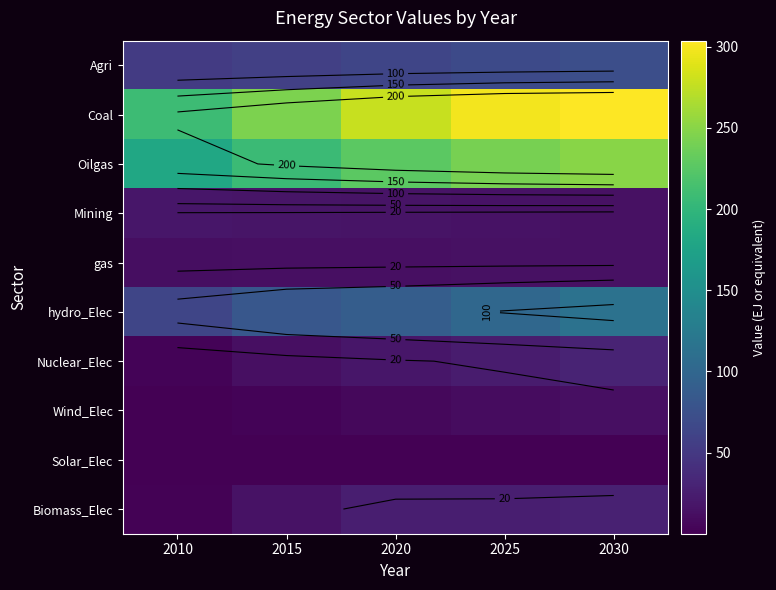

Rank the series at 2020 from highest to lowest value.

Coal, Oilgas, hydro_Elec, Agri, Biomass_Elec, Nuclear_Elec, Mining, gas, Wind_Elec, Solar_Elec